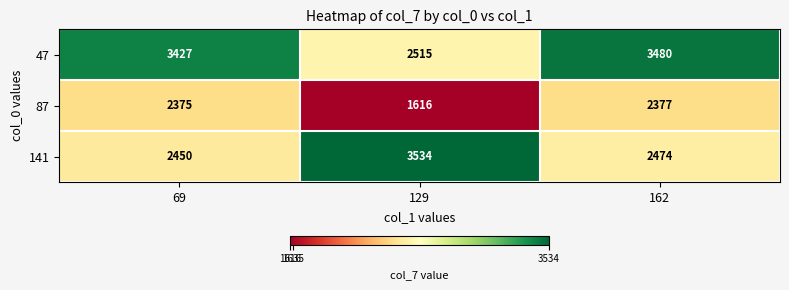

What is the average value of the 141 series?

2819